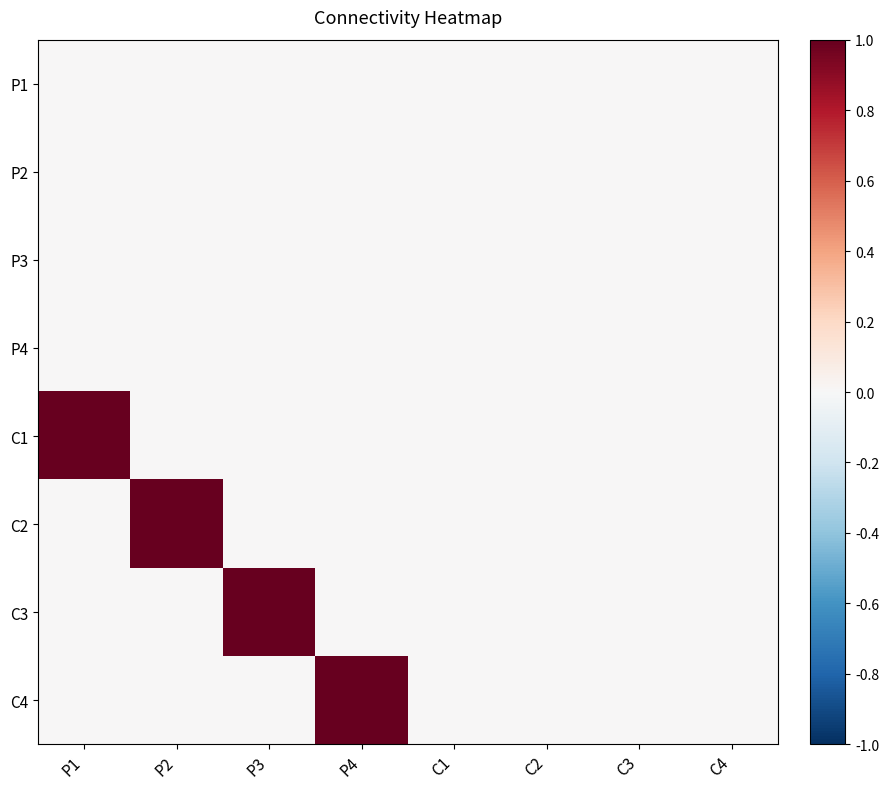

What is the difference between the highest and lowest values at P4?

1